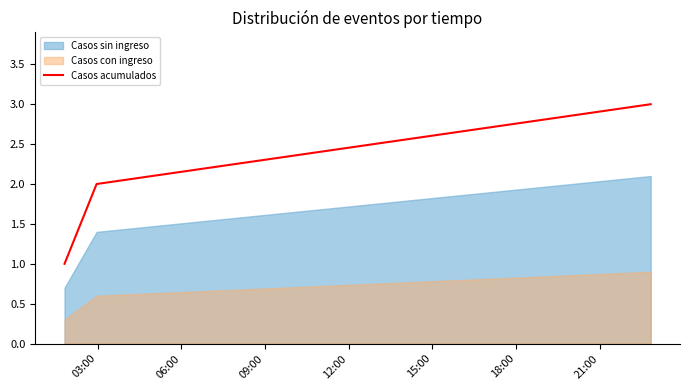

What is the highest value of the Casos acumulados series?

3